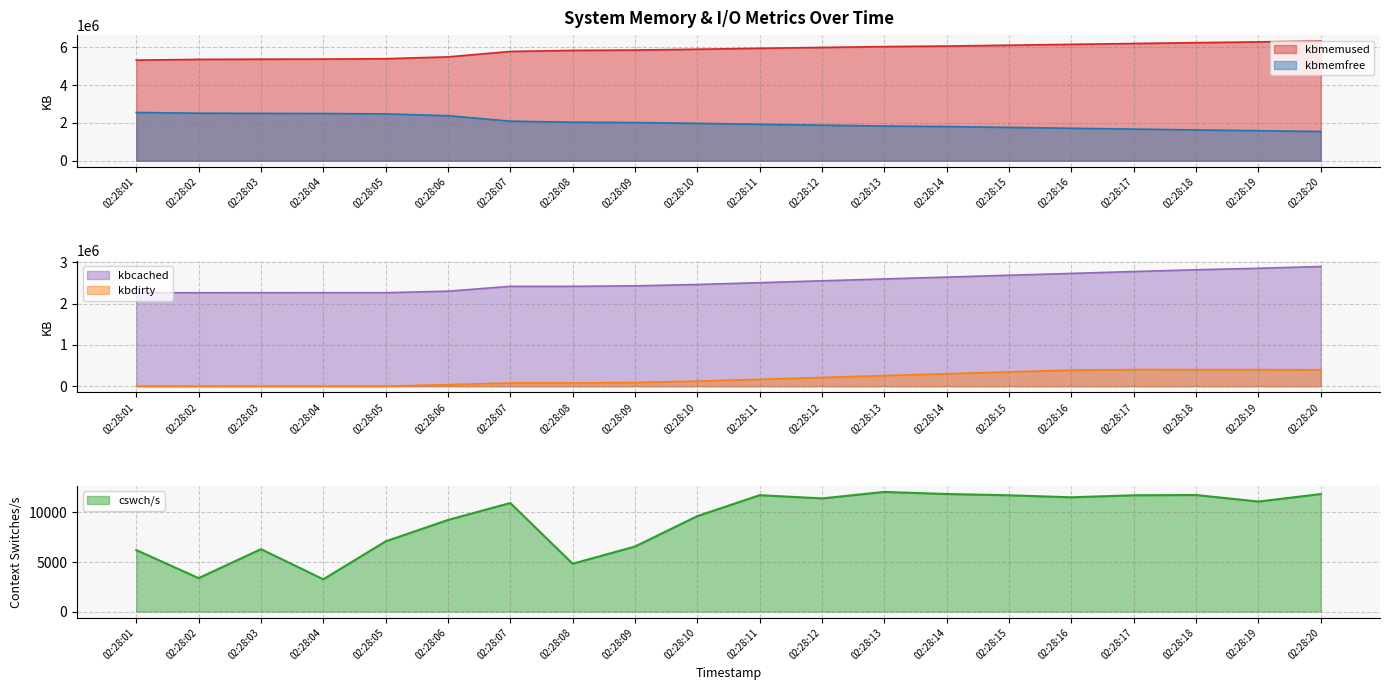

What is the lowest value of the kbmemused series?

5318856